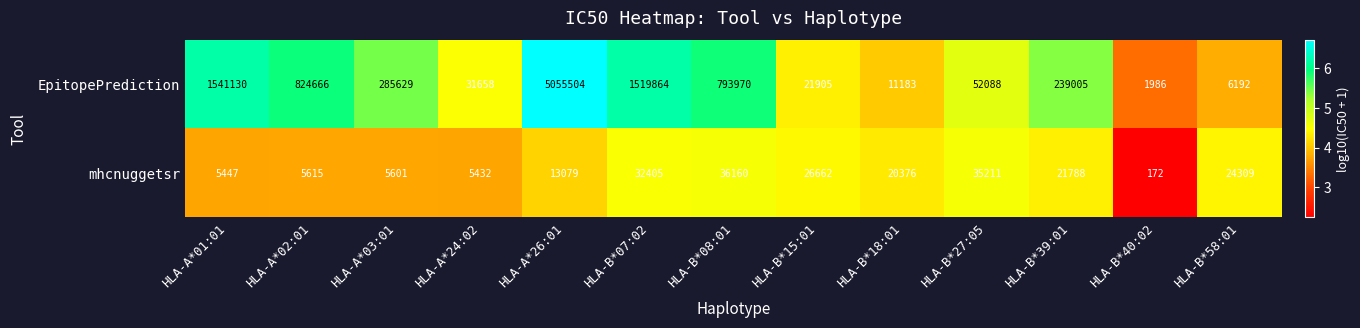

What is the sum of the EpitopePrediction values at HLA-B*39:01 and HLA-B*07:02?

1758869